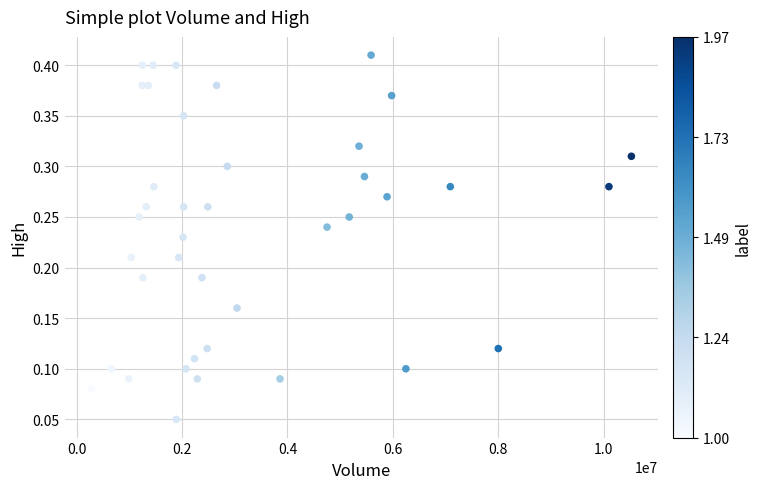

What is the range of X values (max minus min)?

10247800.0